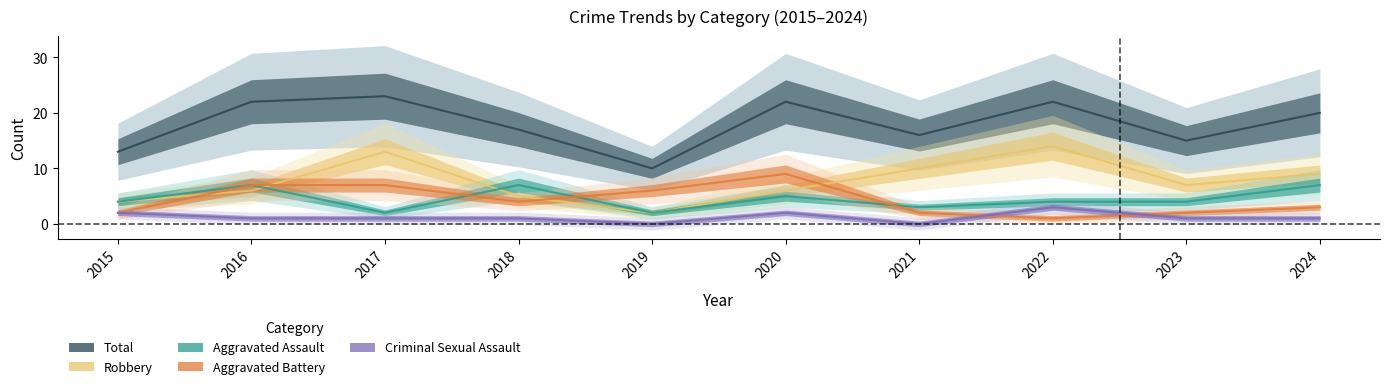

How many series are shown in this chart?

5